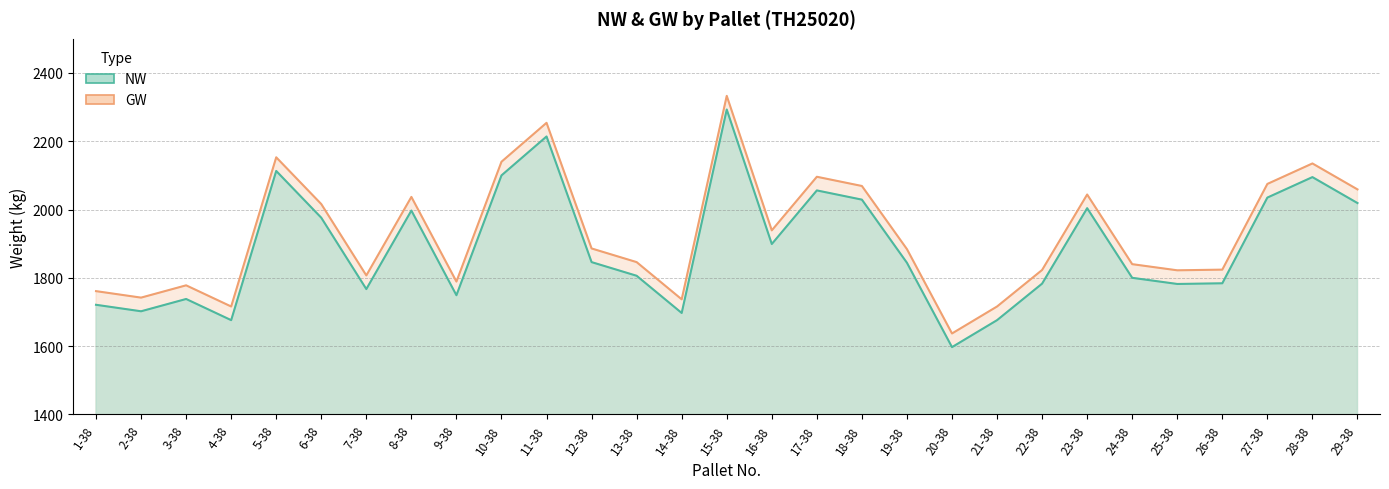

Is it true that GW equals 3655 at 10-38?

False